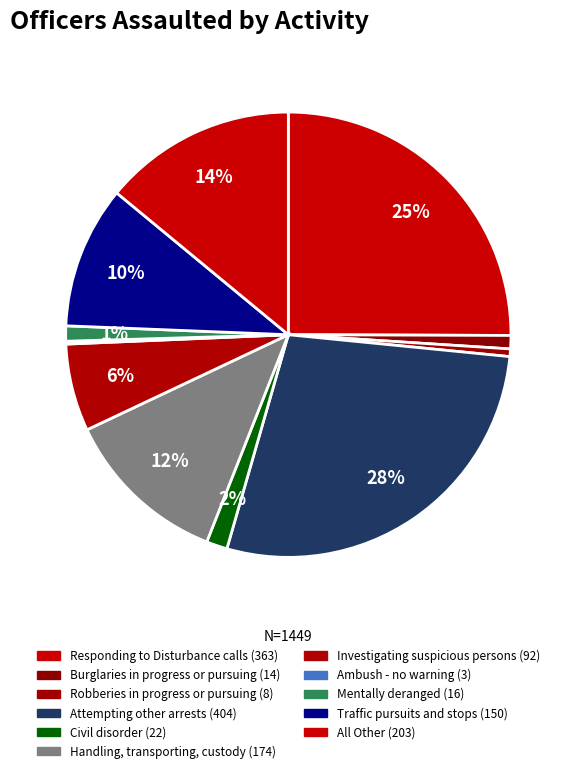

Approximately how many times larger is the value at Responding to Disturbance calls compared to Ambush - no warning?

121.0